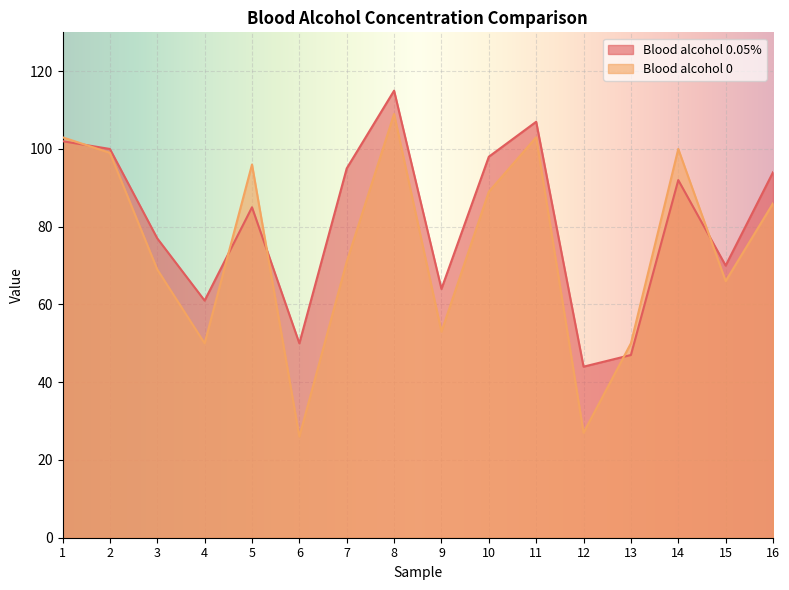

Rank the series by their average value, from highest to lowest.

Blood alcohol 0.05%, Blood alcohol 0